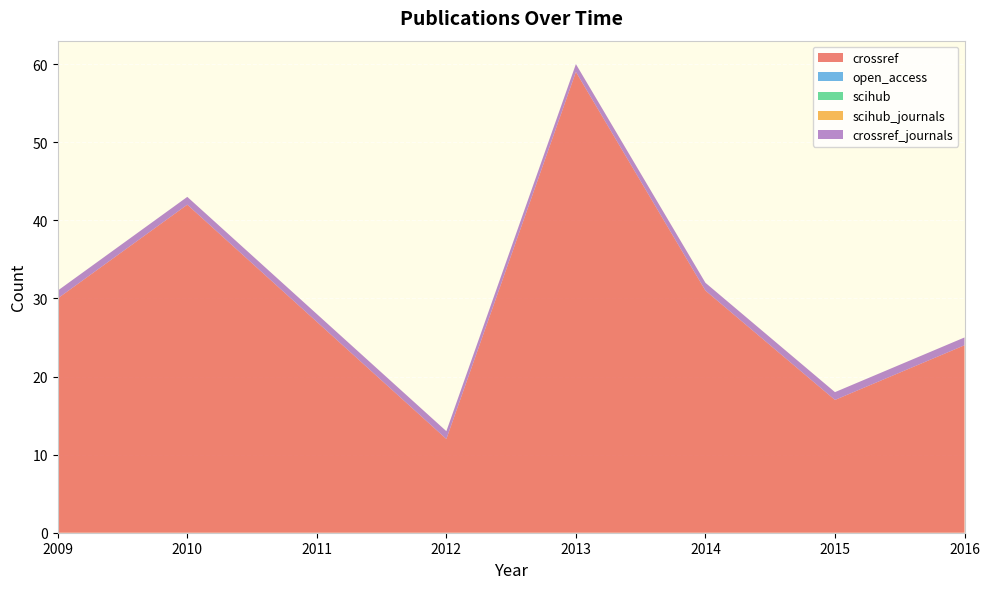

Reading left to right, what are all the values shown in this chart?

crossref: 2009=30	2010=42	2011=27	2012=12	2013=59	2014=31	2015=17	2016=24
open_access: 2009=0	2010=0	2011=0	2012=0	2013=0	2014=0	2015=0	2016=0
scihub: 2009=0	2010=0	2011=0	2012=0	2013=0	2014=0	2015=0	2016=0
scihub_journals: 2009=0	2010=0	2011=0	2012=0	2013=0	2014=0	2015=0	2016=0
crossref_journals: 2009=1	2010=1	2011=1	2012=1	2013=1	2014=1	2015=1	2016=1